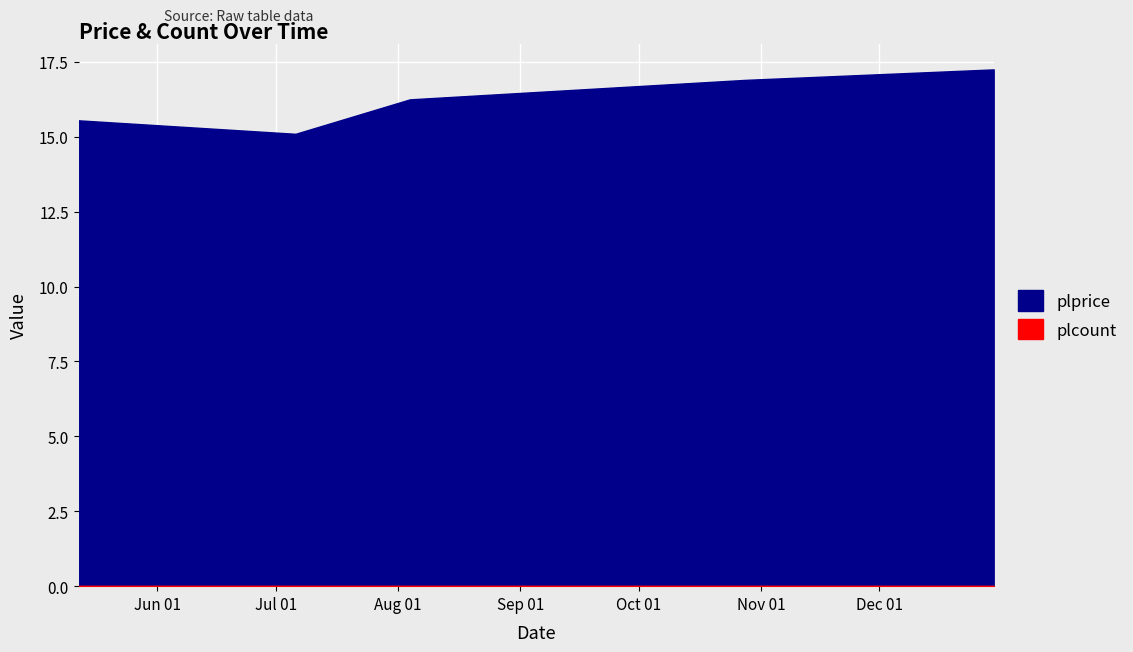

Which series changed the most between 2022-07-06 and 2022-12-30?

plprice